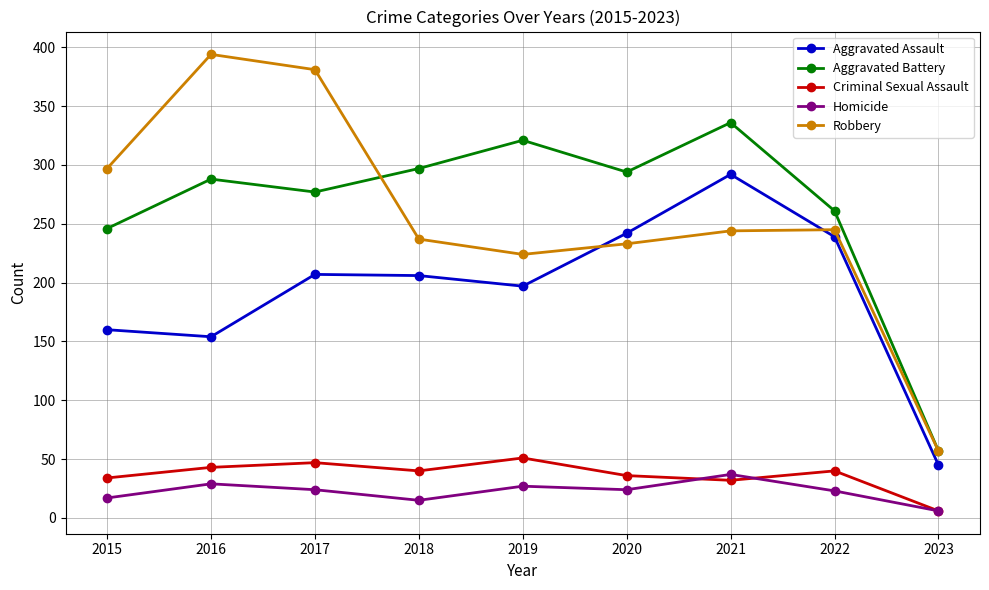

True or false: Aggravated Assault and Criminal Sexual Assault cross at least once.

False